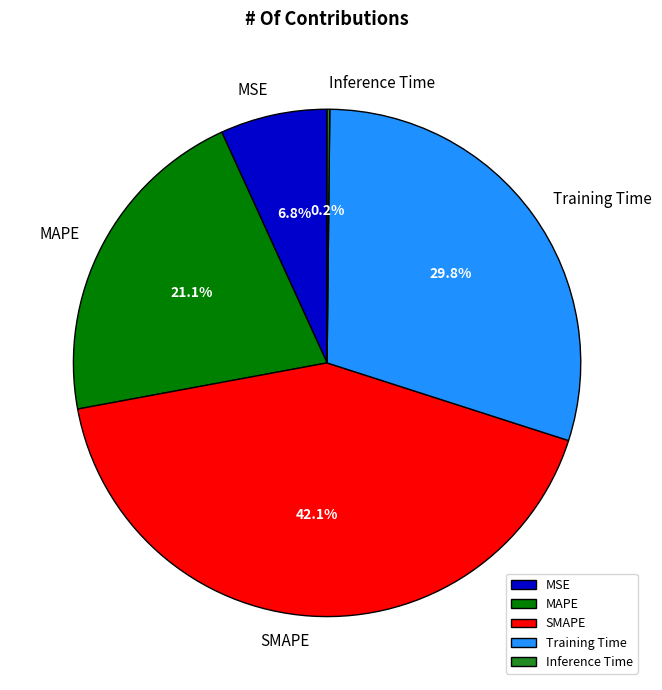

True or false: MSE accounts for 7% of the total.

True